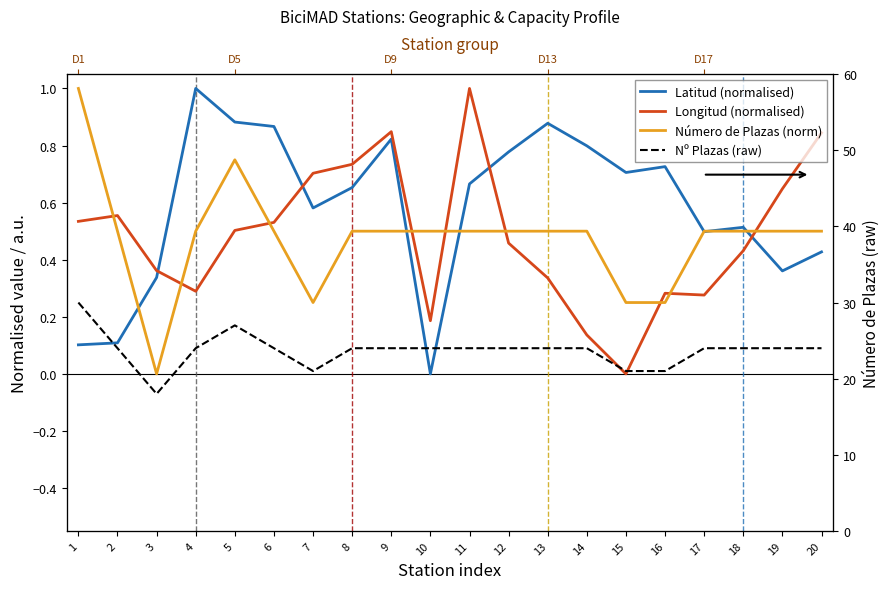

How many values in Latitud (normalised) are above zero?

19